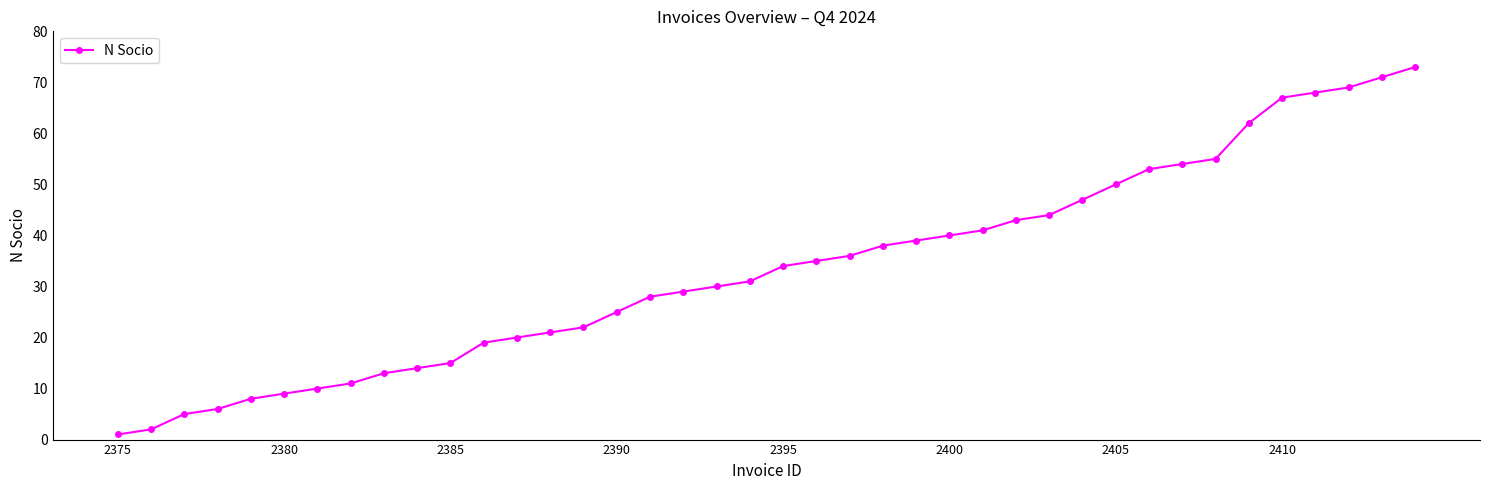

What is the value of the 2nd point from the left?

2